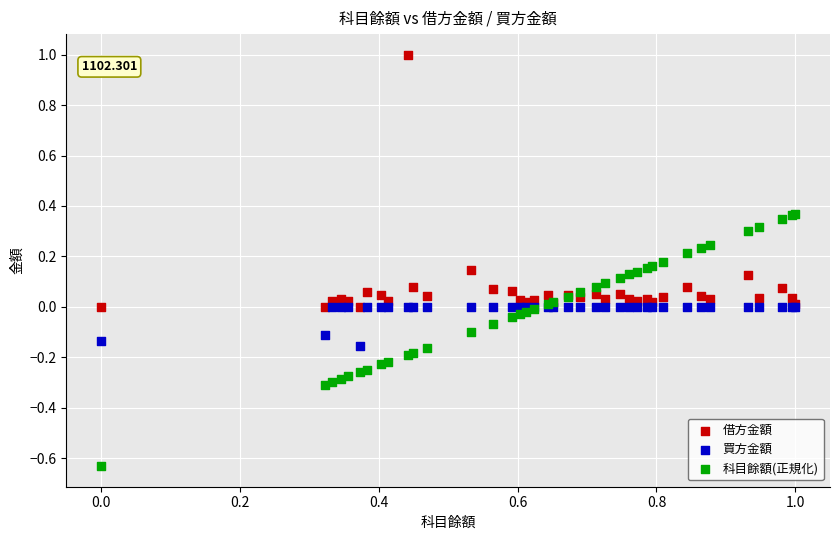

Which series reaches the maximum Y coordinate?

借方金額